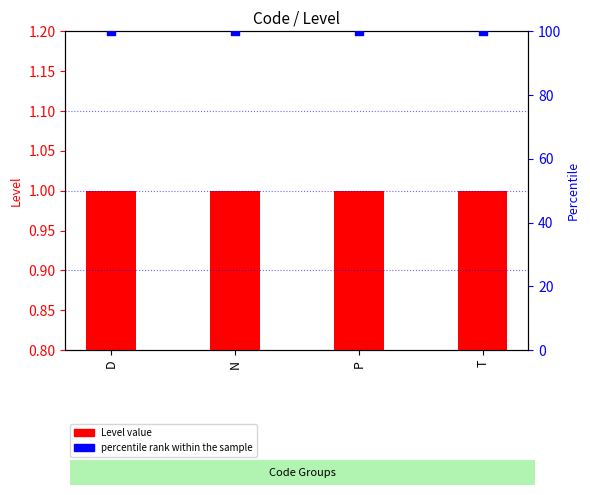

Which series contains the lowest Y value?

Level value